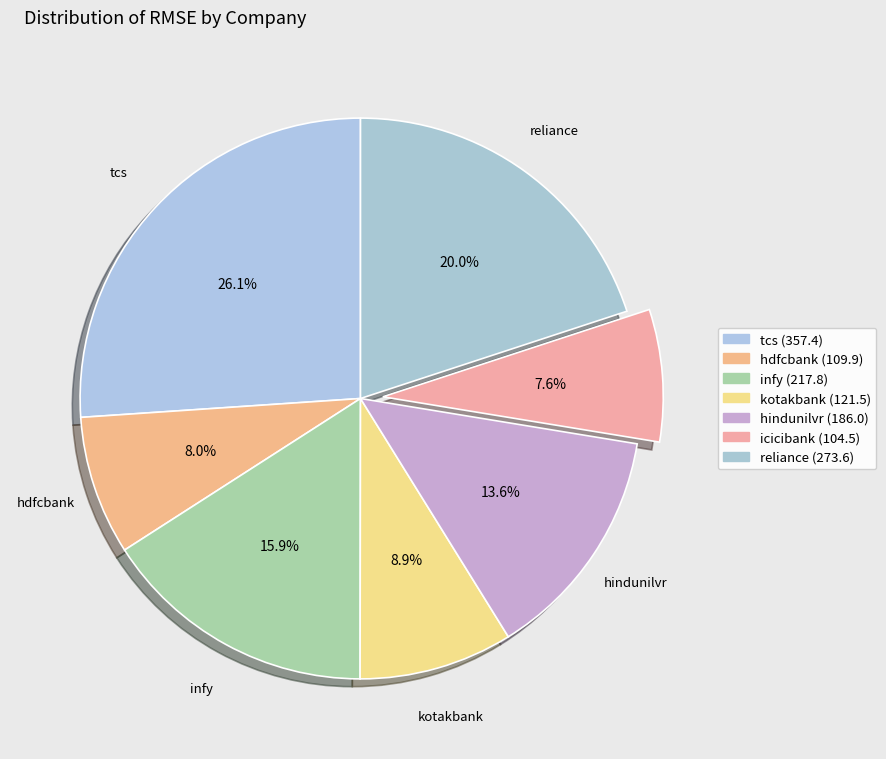

Which category has the biggest portion of the pie?

tcs